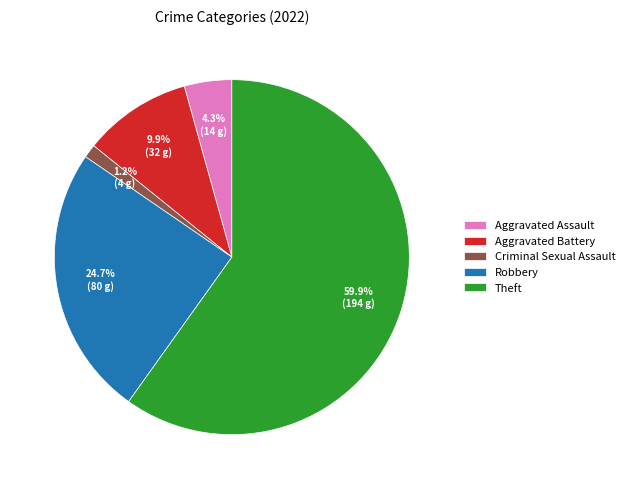

Combined, do Aggravated Assault and Aggravated Battery account for over 50%?

No